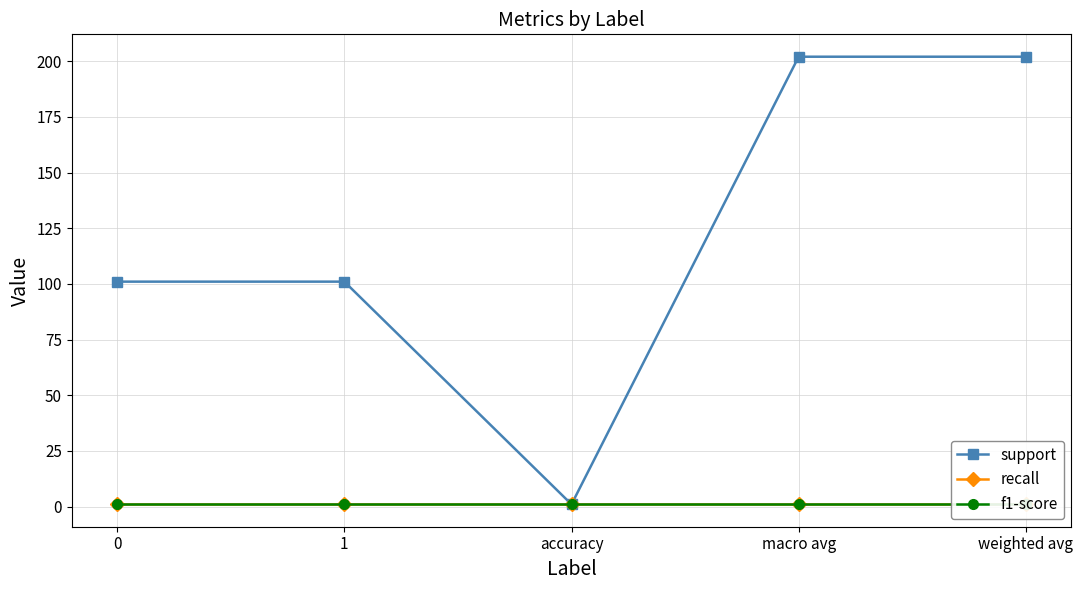

Is it true that recall equals 1 at accuracy?

True